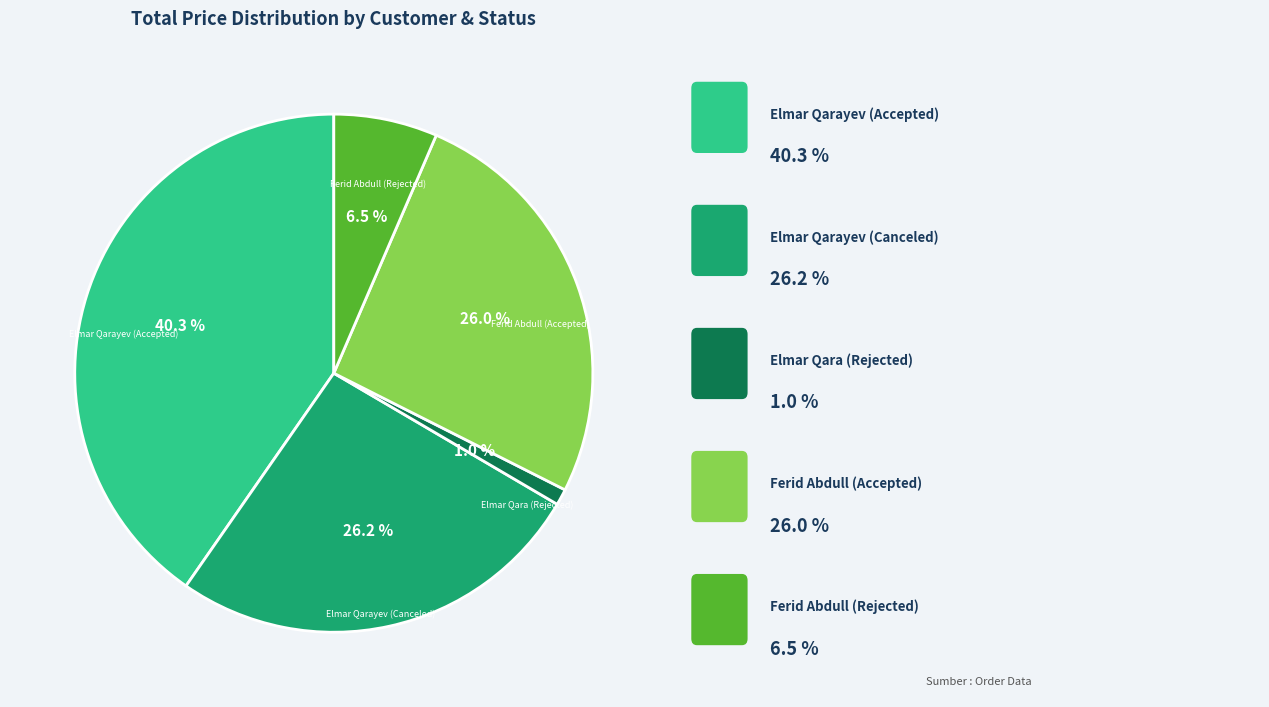

Is there a majority slice in this chart?

No